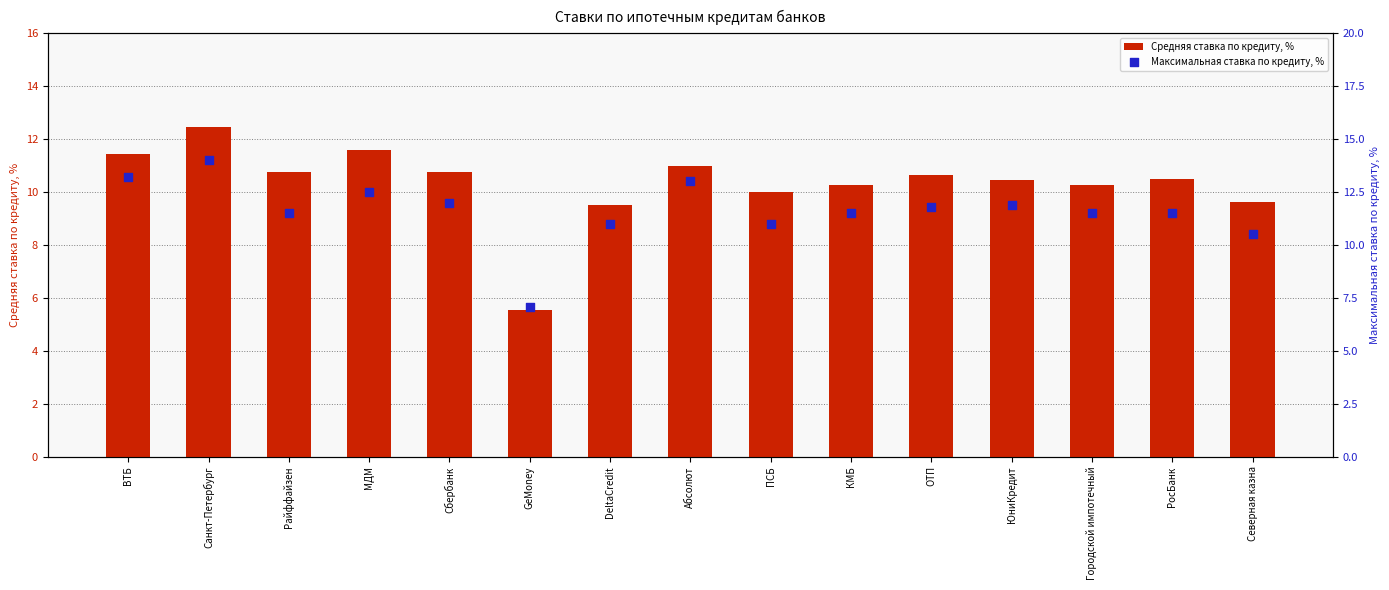

What is the total value across all series at Северная казна?

20.1